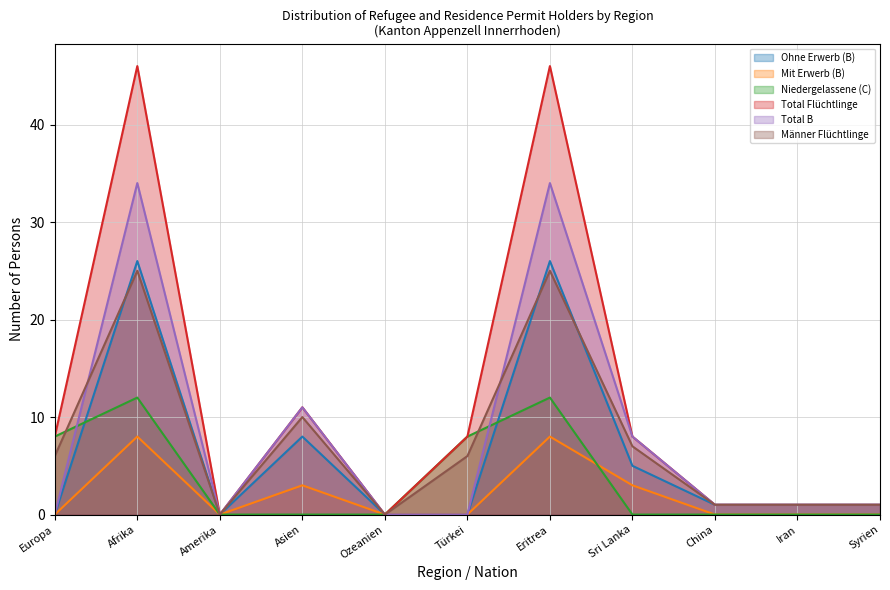

The Männer Flüchtlinge series shows 7 at Sri Lanka. True or false?

True